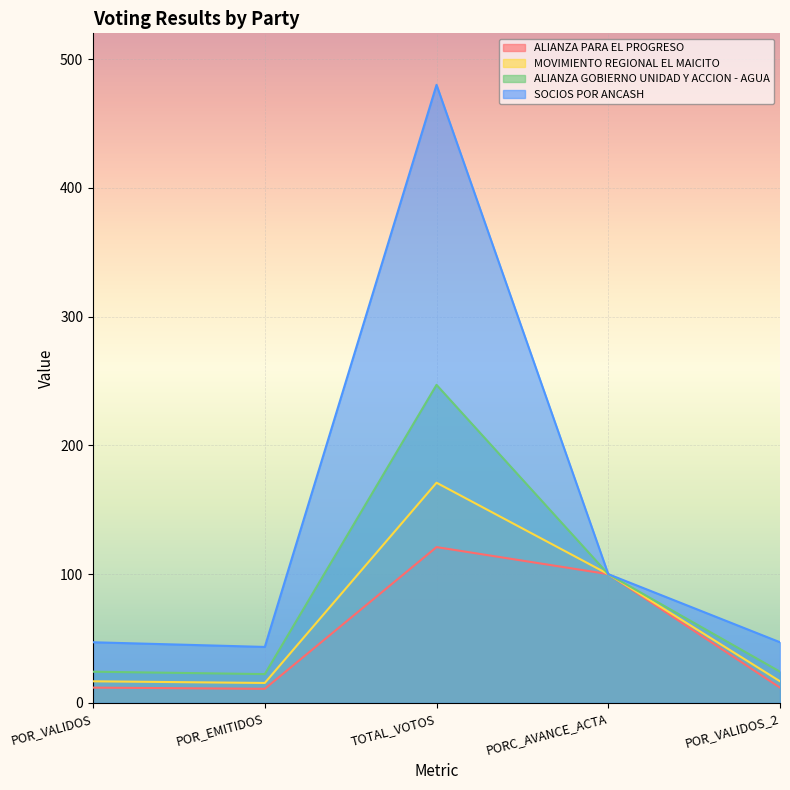

Read the ALIANZA PARA EL PROGRESO value at PORC_AVANCE_ACTA.

100.0